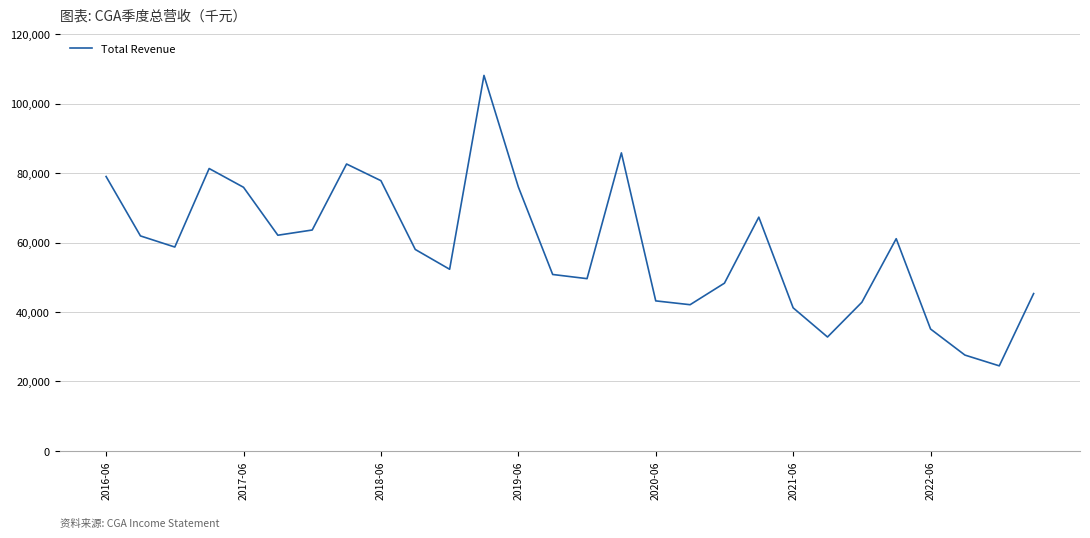

How many lines are shown in the chart?

1